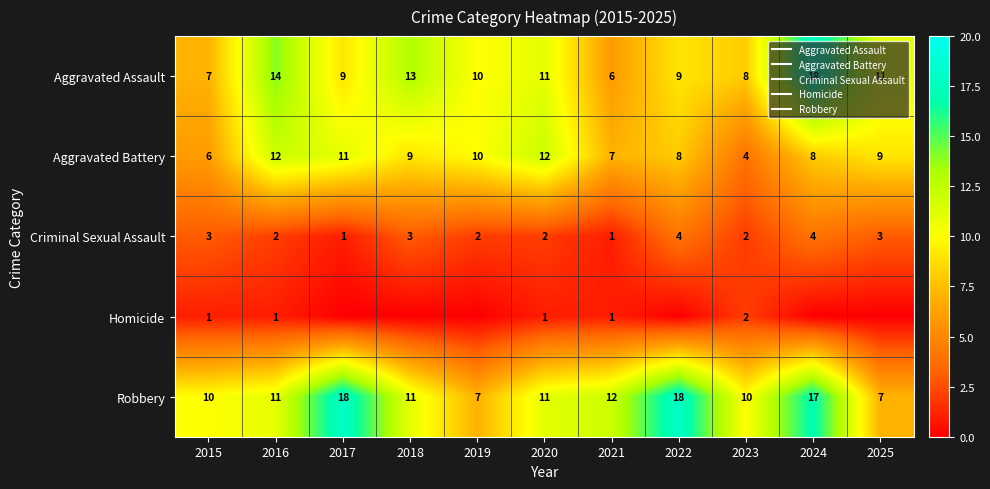

How many Criminal Sexual Assault values are between 2 and 3?

7